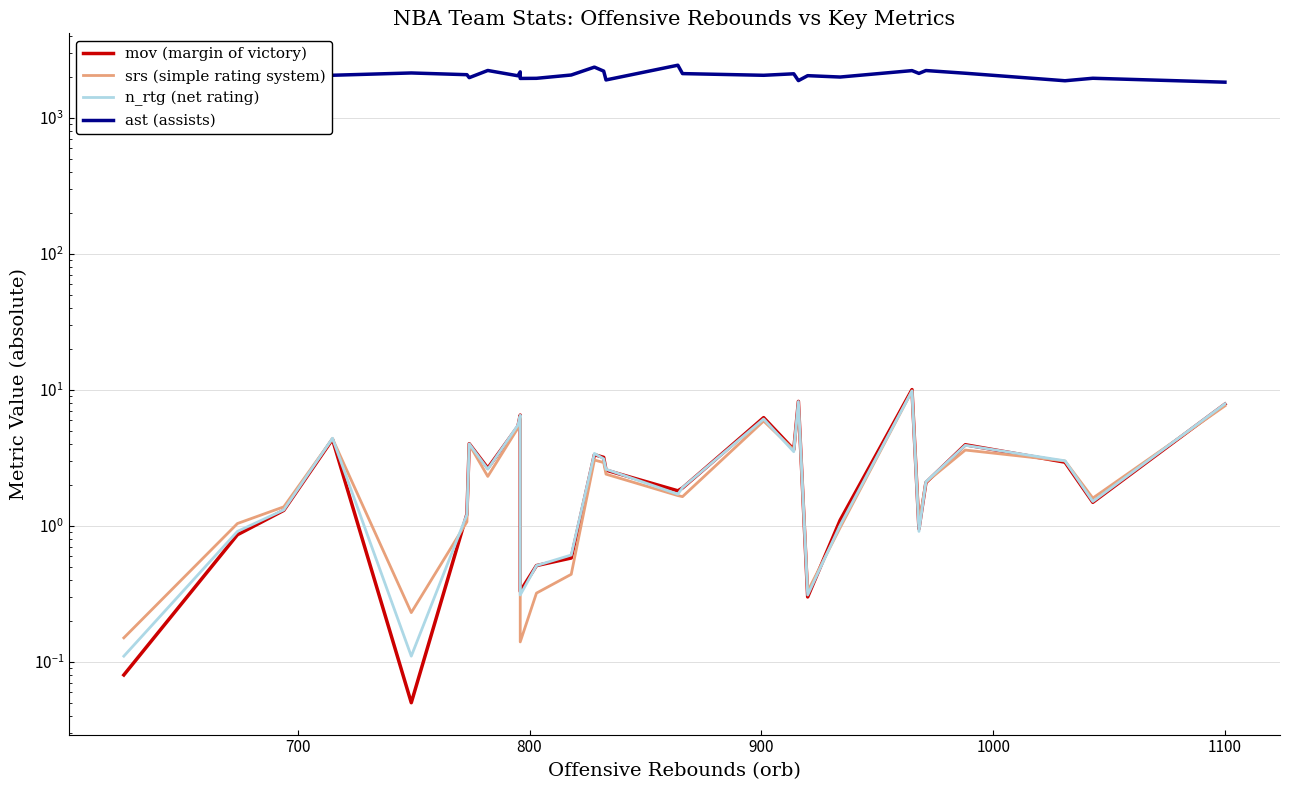

True or false: ast (assists) and n_rtg (net rating) cross at least once.

False